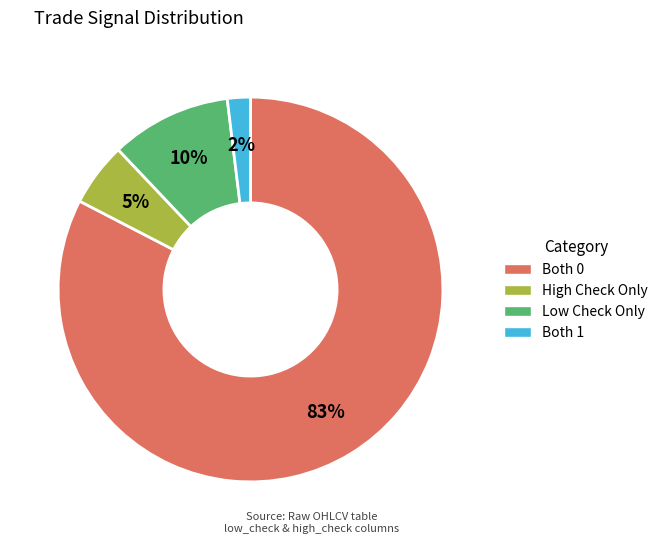

To the nearest percent, what is the difference between the largest and smallest slice percentages?

81%